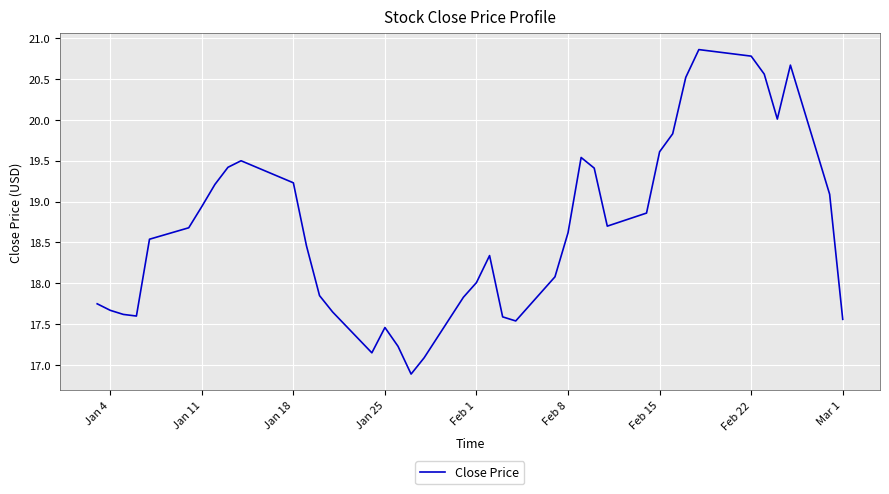

What is the minimum value shown in the chart?

16.9